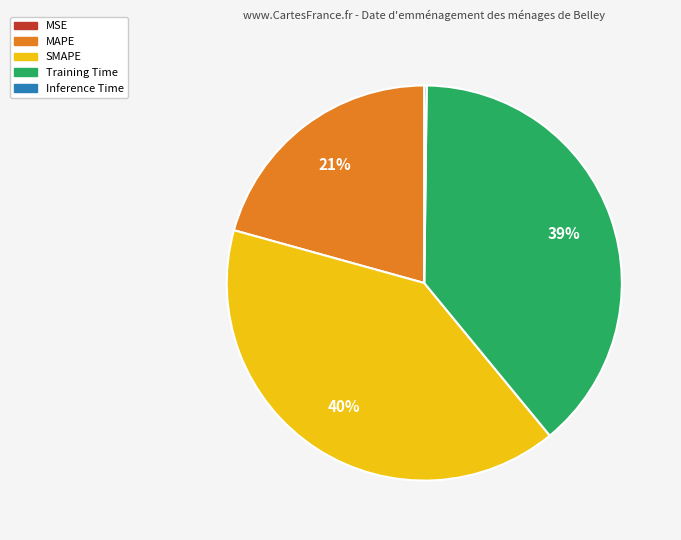

Is the sum of SMAPE and MAPE greater than half?

Yes